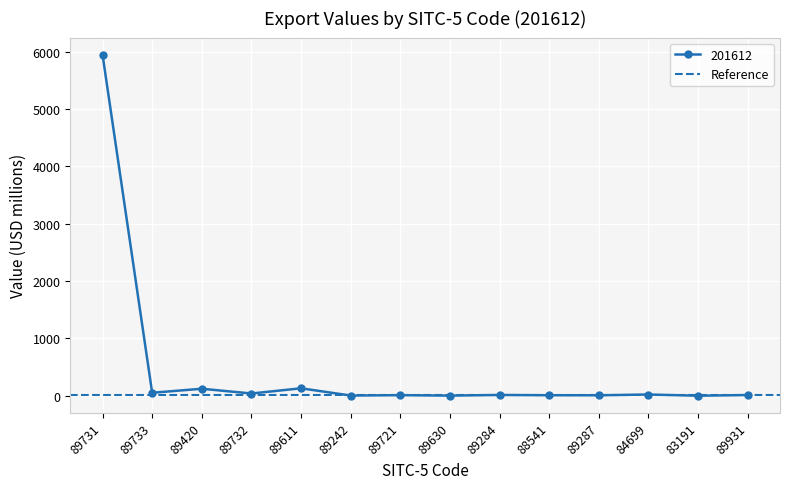

What is the label of the 14th point from the left?

89931